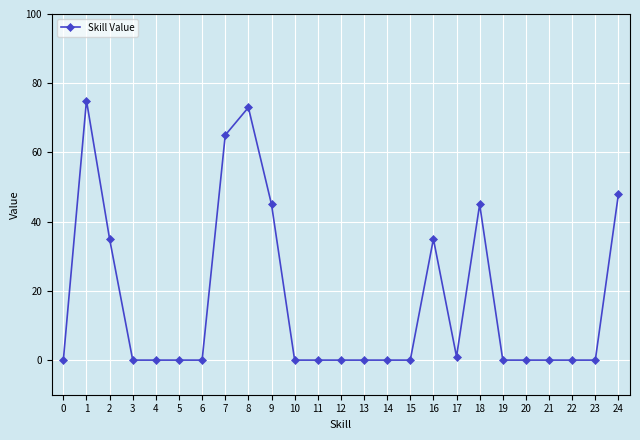

Count the number of categories in the chart.

25